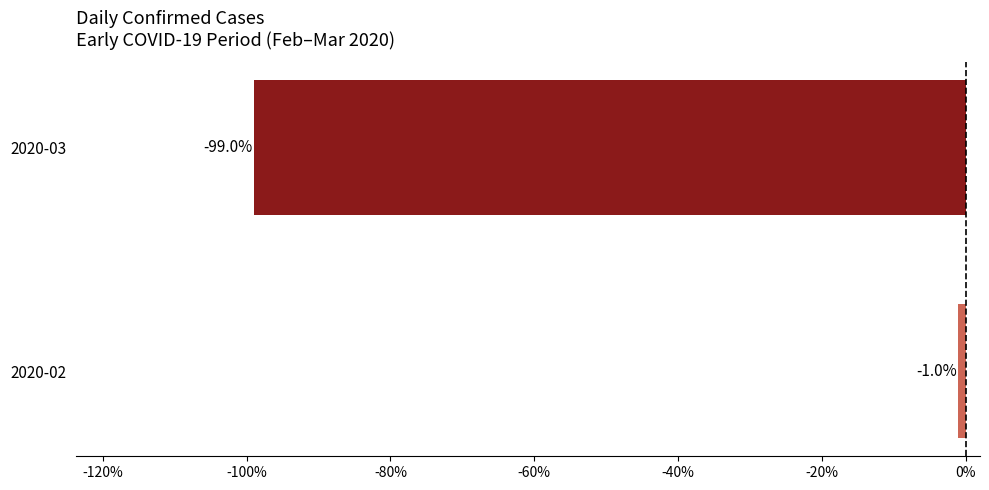

Does the chart contain any negative values?

Yes